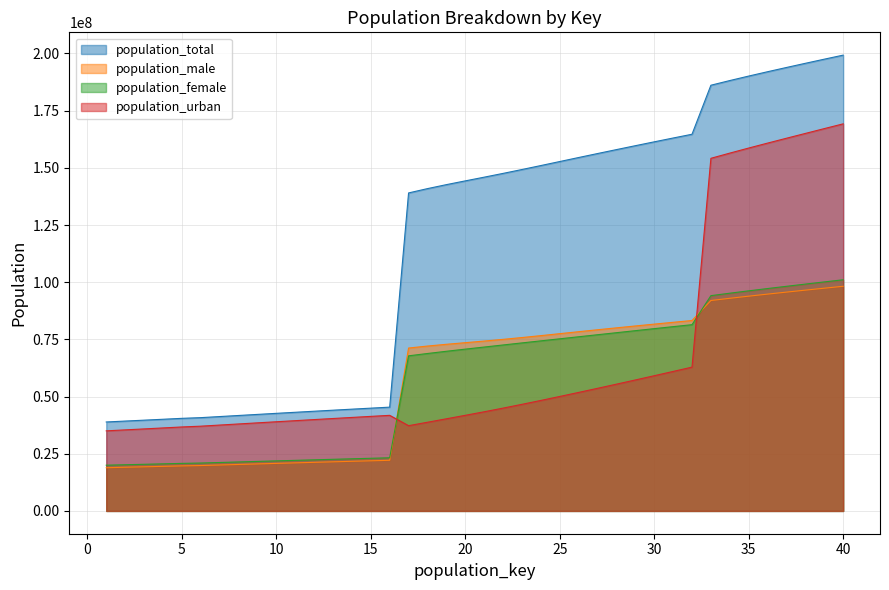

Which series has the widest spread of values?

population_total